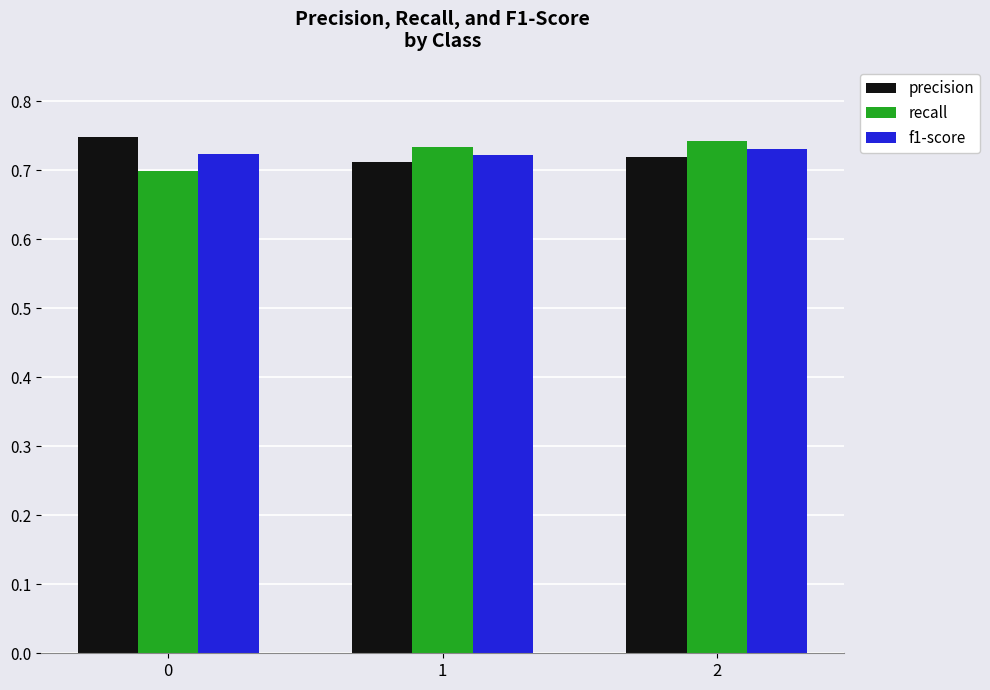

What is the total value across all series at 0?

2.2